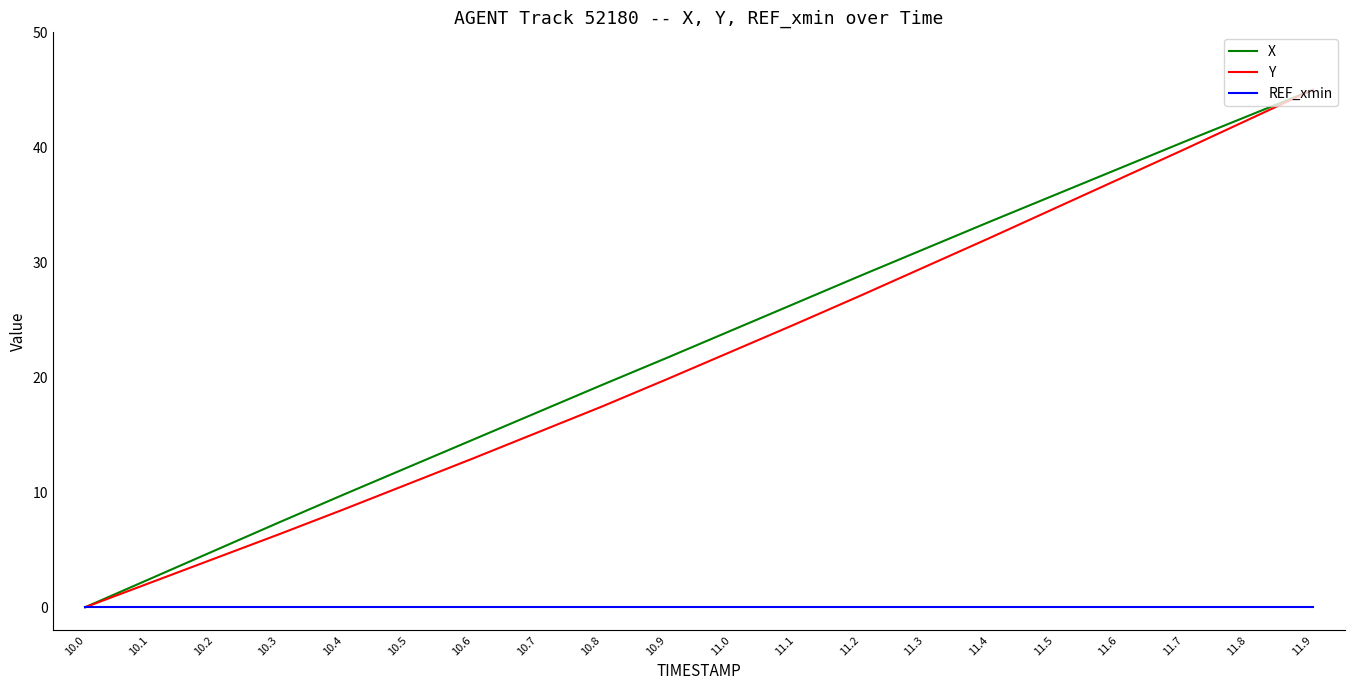

What is the spread (max minus min) of values at 11.1?

26.4